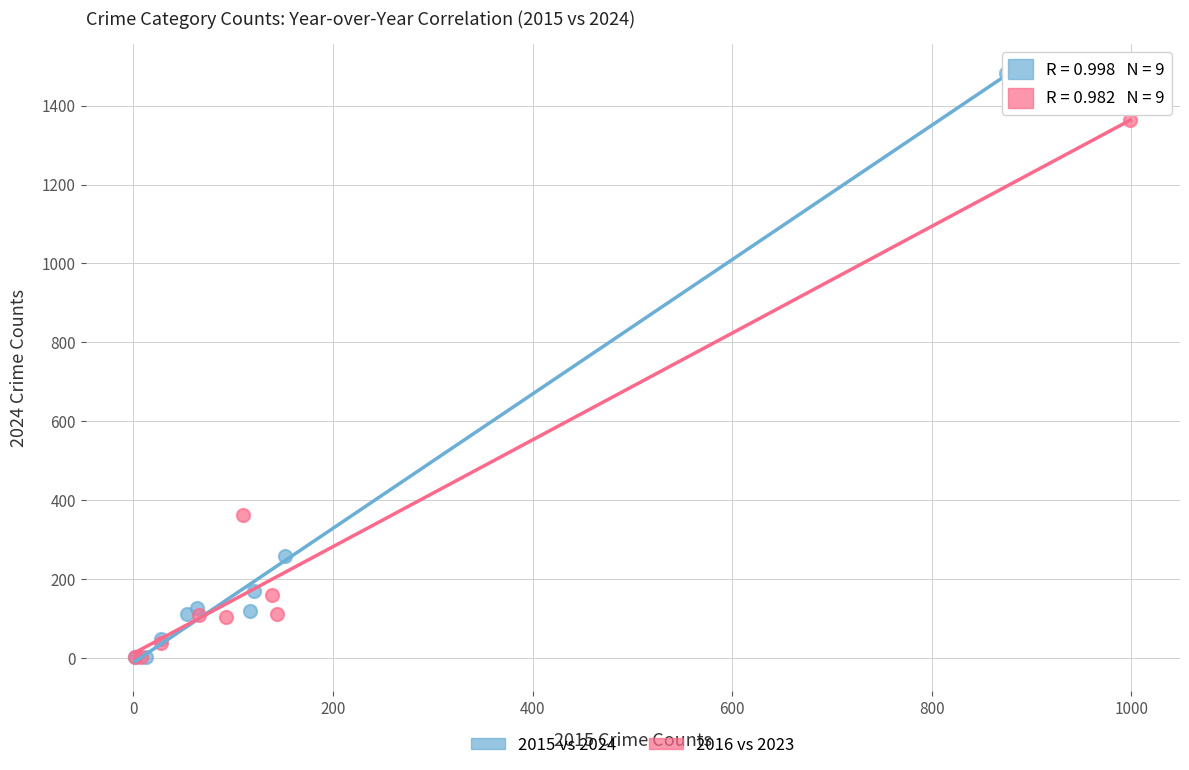

Which series contains the highest Y value?

2015 vs 2024